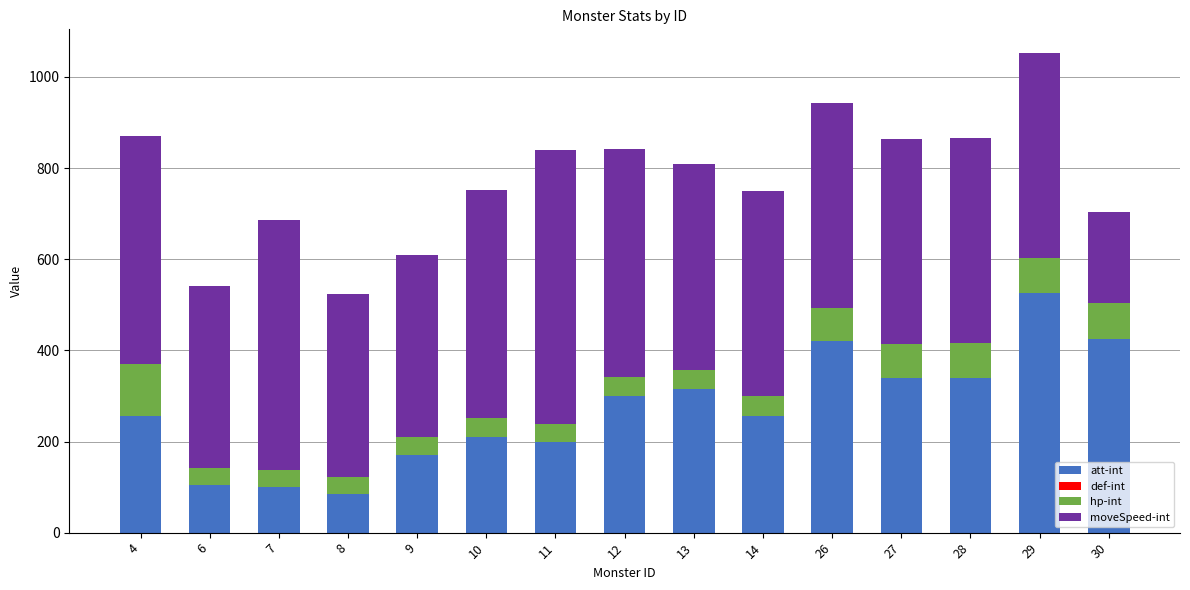

At which category is the sum across all series the highest?

29